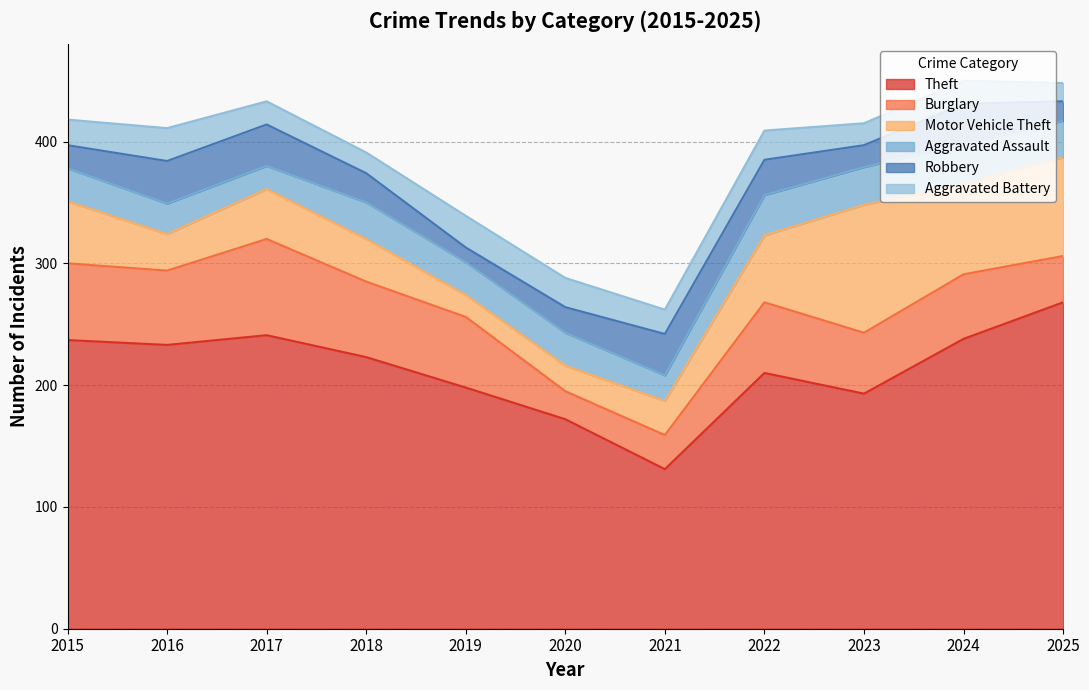

At which category does Aggravated Battery reach its first local valley?

2018